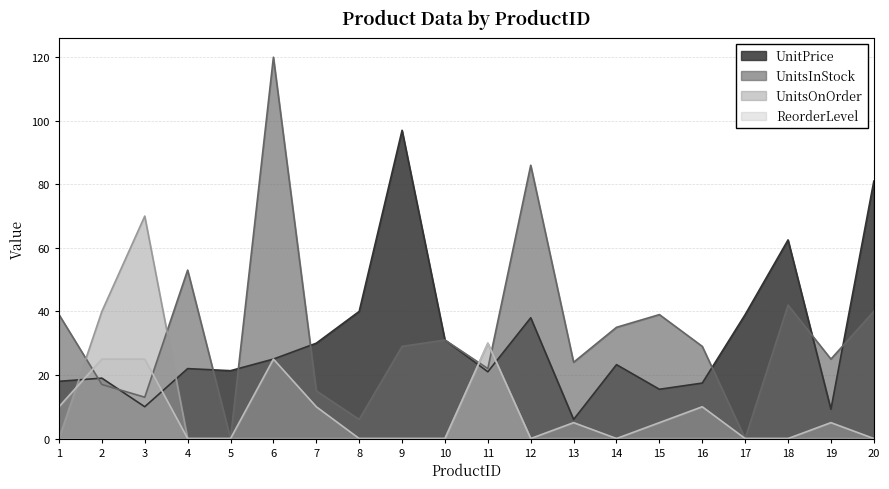

What is the value of the UnitPrice point at the 4th from the left?

22.0